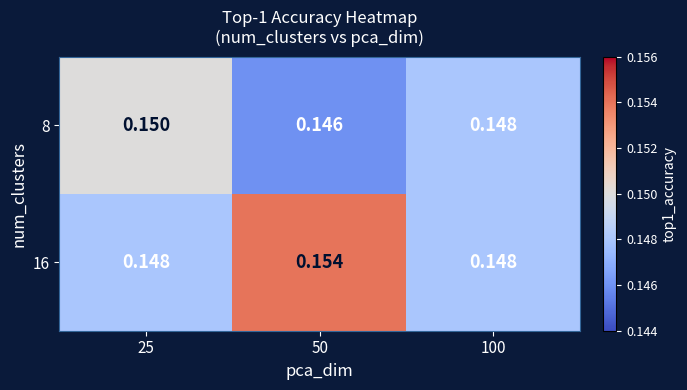

Rank the series by their maximum value, from lowest to highest.

8, 16